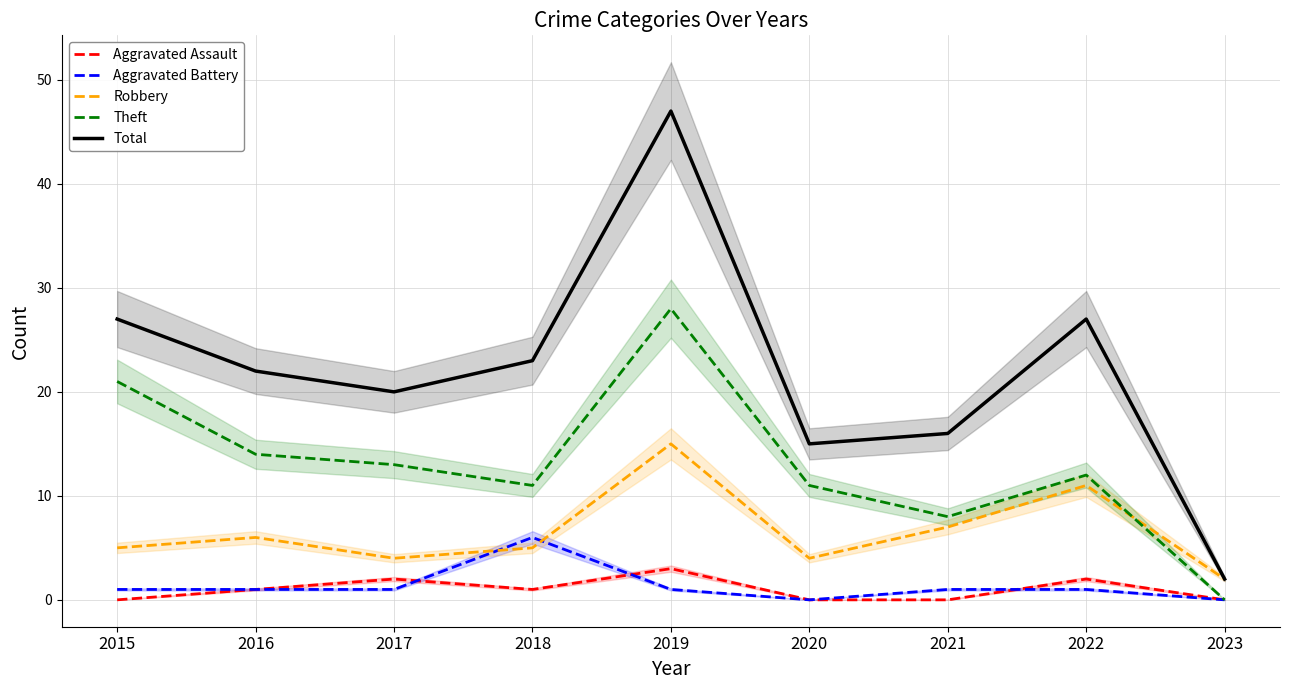

What is the approximate value of Total at 2022, to the nearest 10?

30